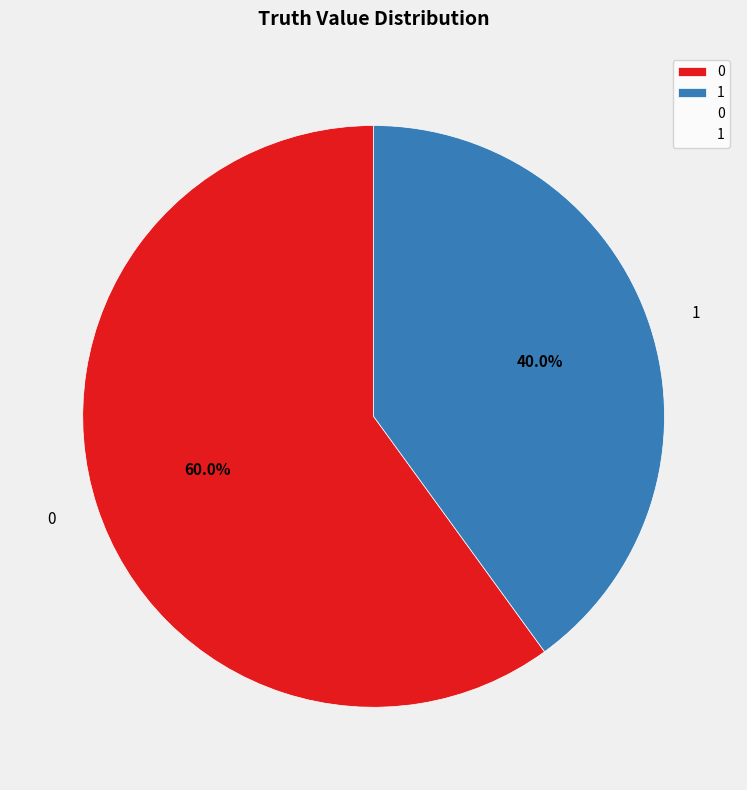

True or false: 0 accounts for 67% of the total.

False